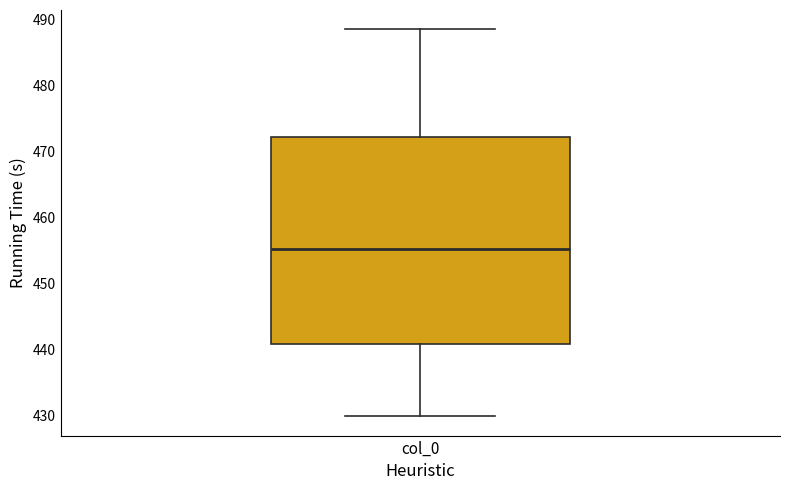

Read this box plot against the y-axis: the position of the median line, the range covered by the box, and the ends of both whiskers. The values are not printed on the chart, so give them approximately, as read against the axis.

median 455, box 441 to 472, whiskers 430 to 489